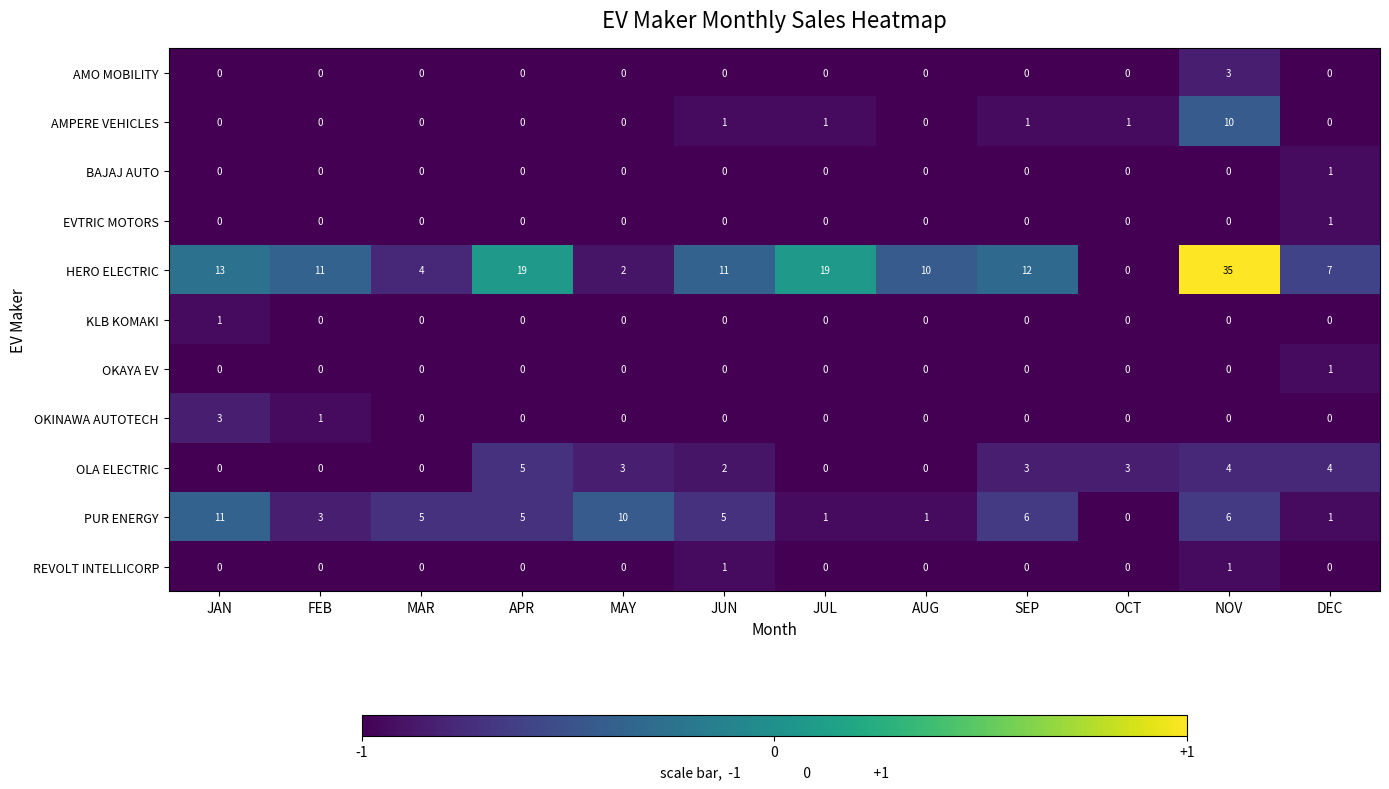

The AMO MOBILITY series shows 0 at DEC. True or false?

True